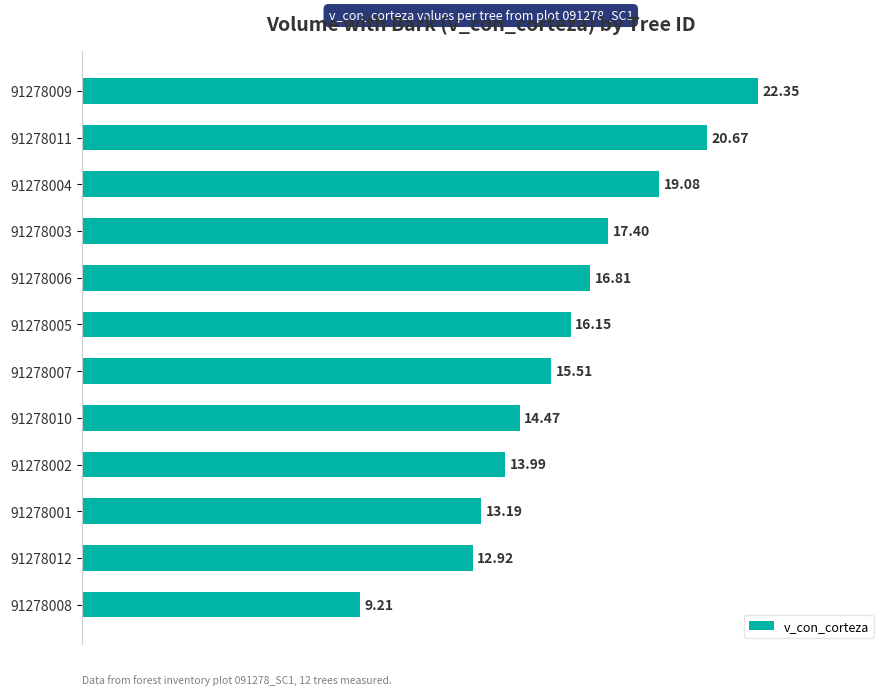

How many data points are above 16?

6